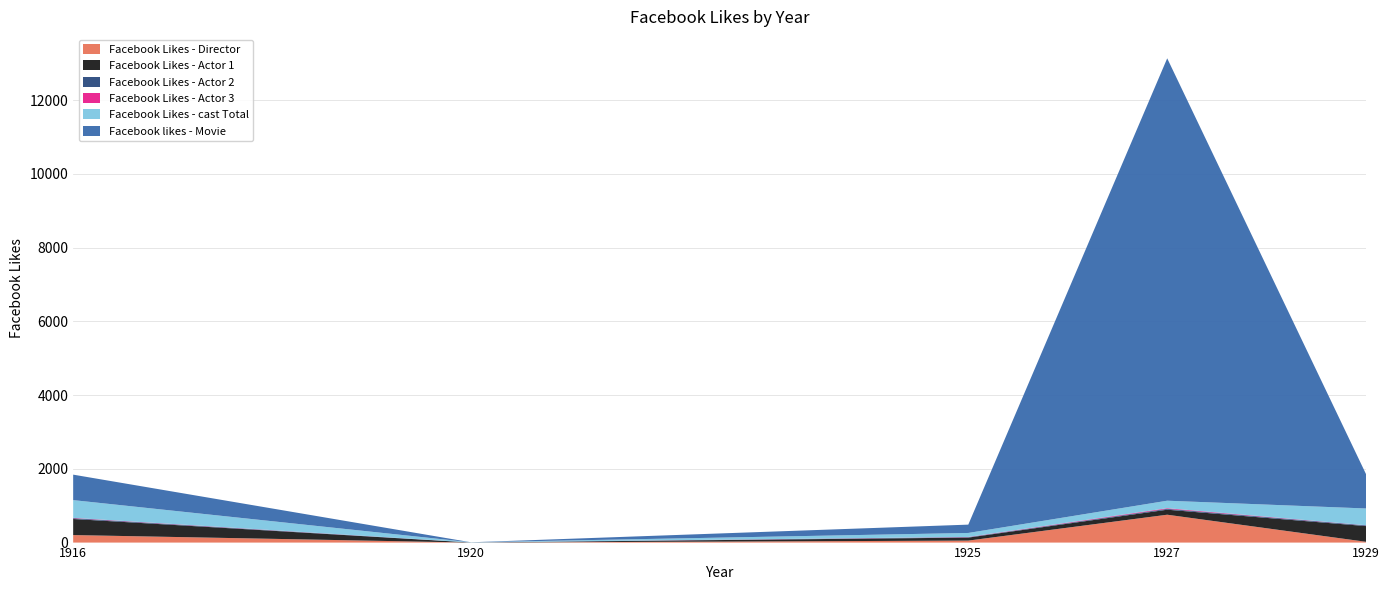

Reading left to right, what are all the values shown in this chart?

Facebook Likes - Director: 204	0	54	756	21
Facebook Likes - Actor 1: 436	2	81	136	426
Facebook Likes - Actor 2: 22	2	12	23	20
Facebook Likes - Actor 3: 9	0	6	18	3
Facebook Likes - cast Total: 481	4	108	203	455
Facebook likes - Movie: 691	0	226	12000	926